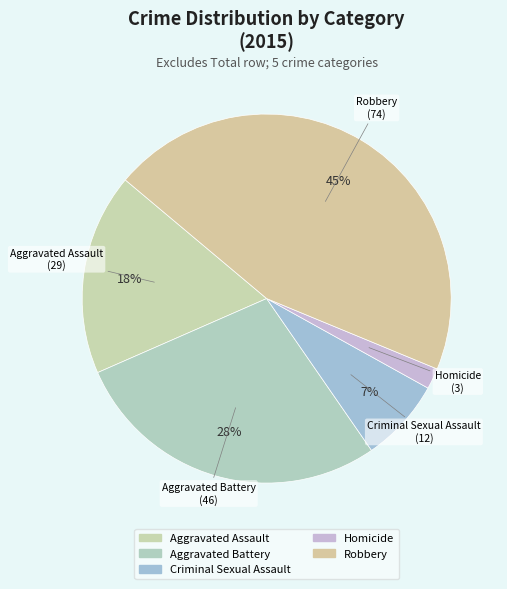

What percentage is the Aggravated Assault slice, to the nearest percent?

18%